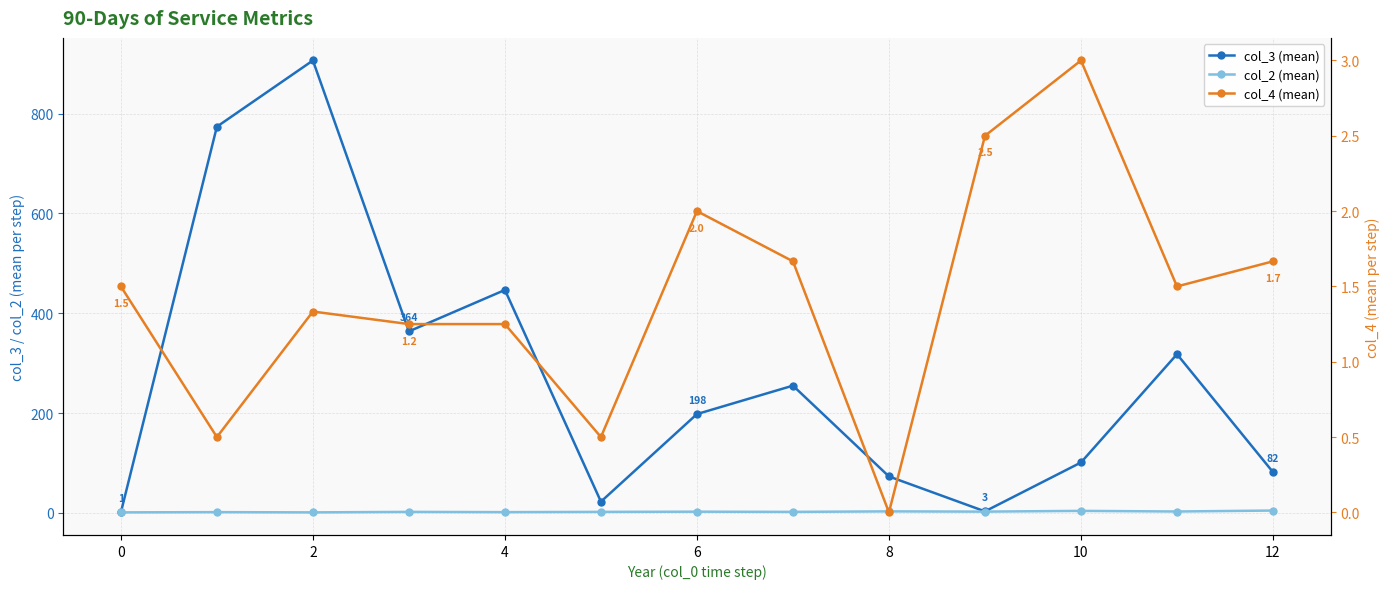

How many data points in col_3 (mean) are above 198?

6